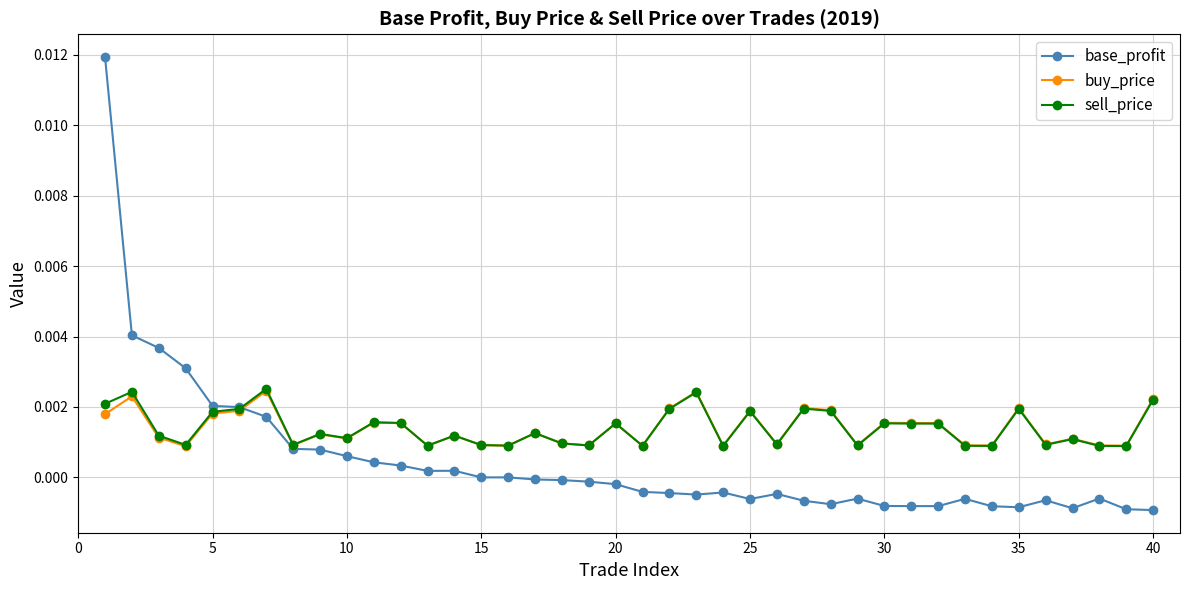

True or false: base_profit and buy_price cross at least once.

True